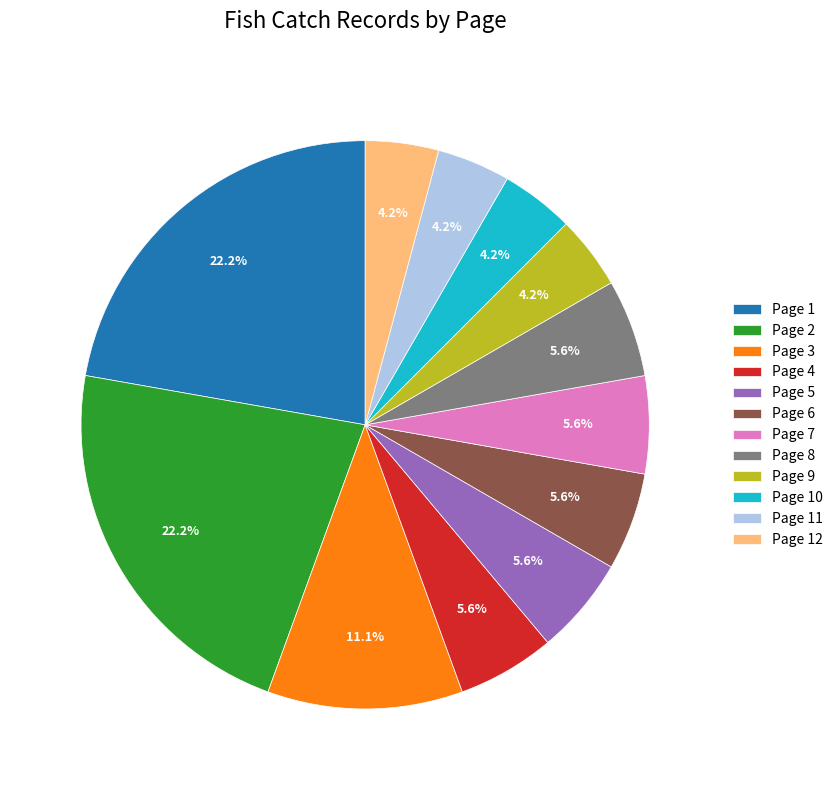

What percentage is the Page 8 slice, to the nearest percent?

6%